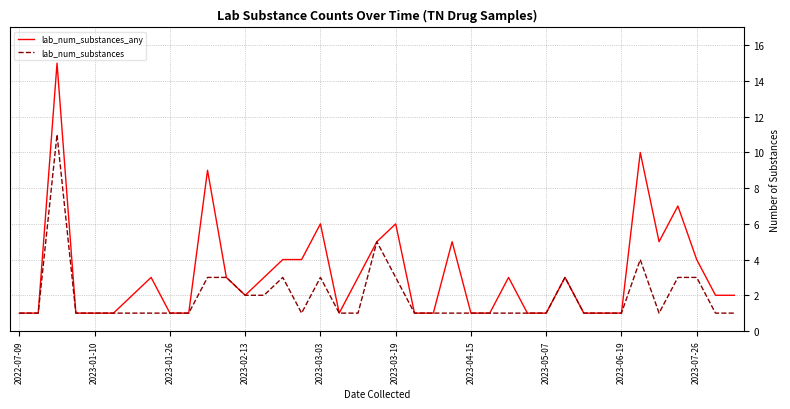

Rank the series by their average value, from highest to lowest.

lab_num_substances_any, lab_num_substances